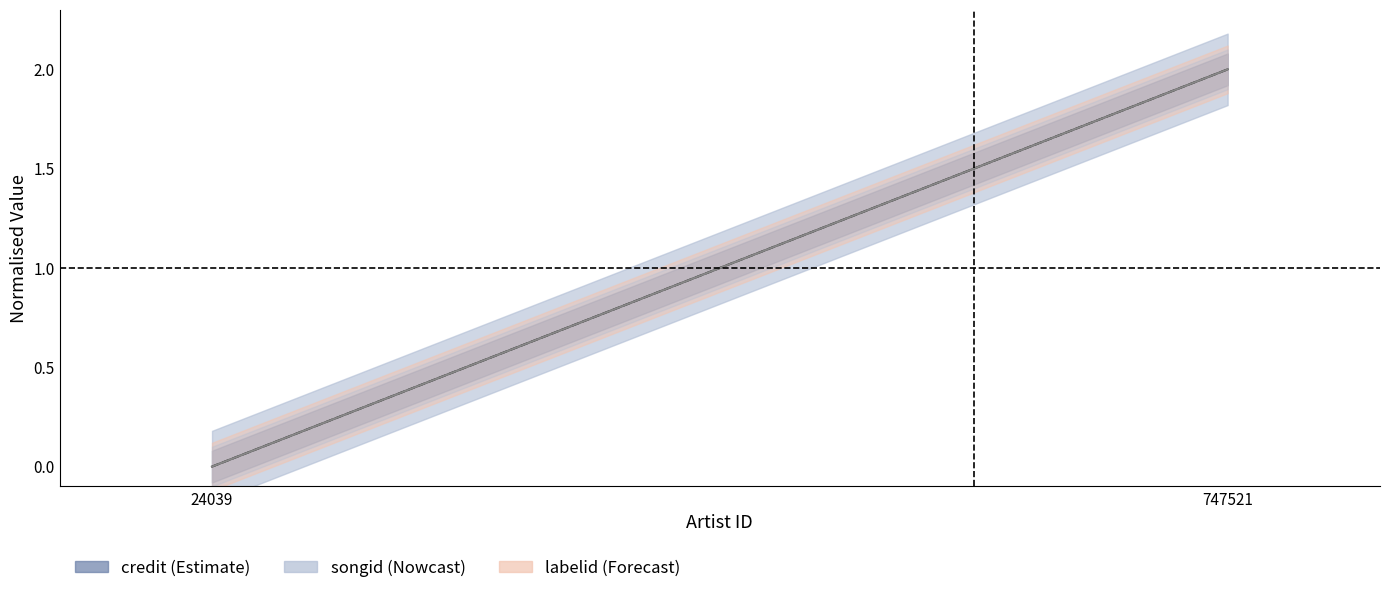

How many lines are shown in the chart?

3